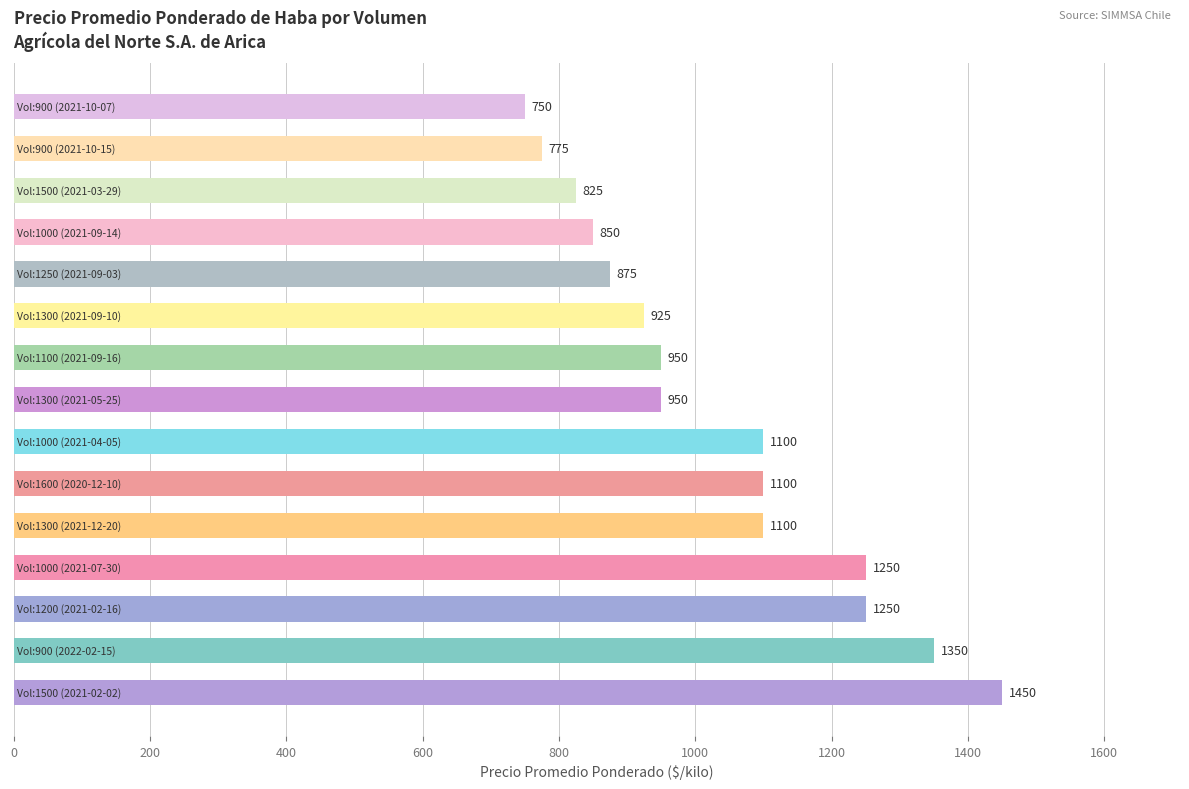

What is the difference between the second highest and second lowest values?

575